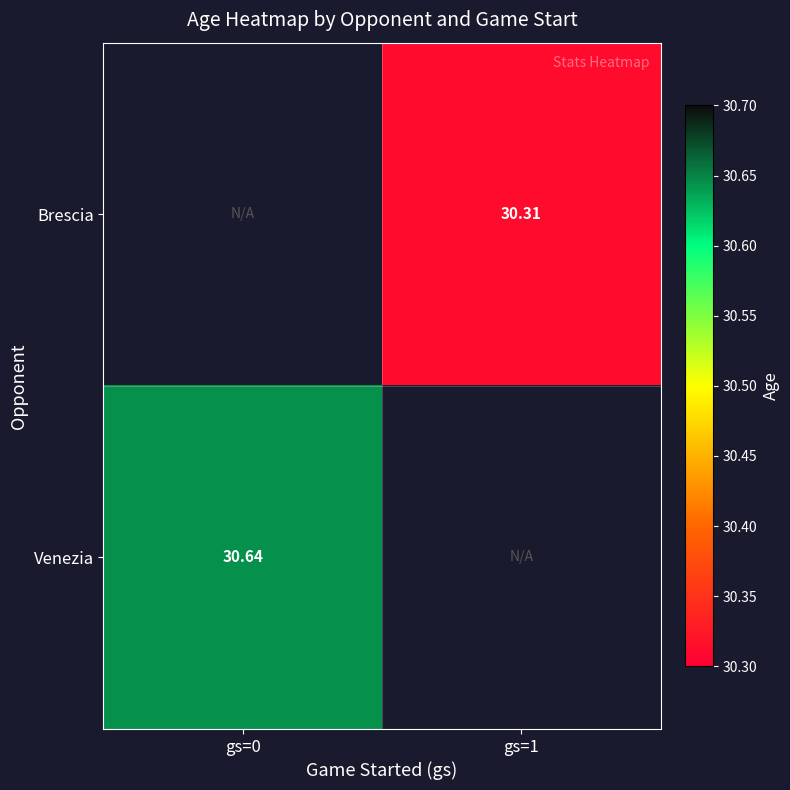

Which category has the lowest value across all series?

gs=0